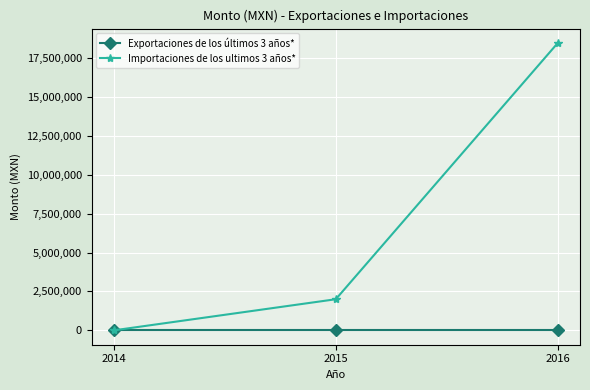

Which series has the largest range (max minus min)?

Importaciones de los ultimos 3 años*